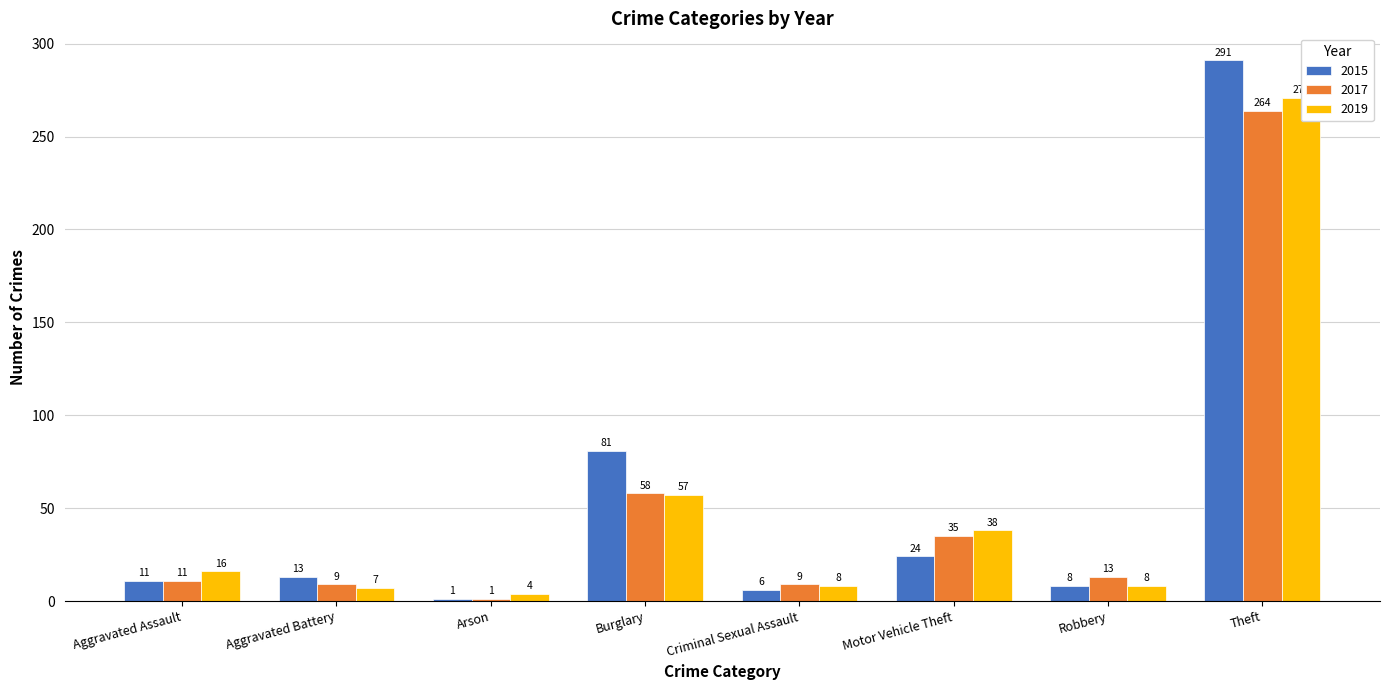

What is the sum of the 2015 values at Criminal Sexual Assault and Motor Vehicle Theft?

30